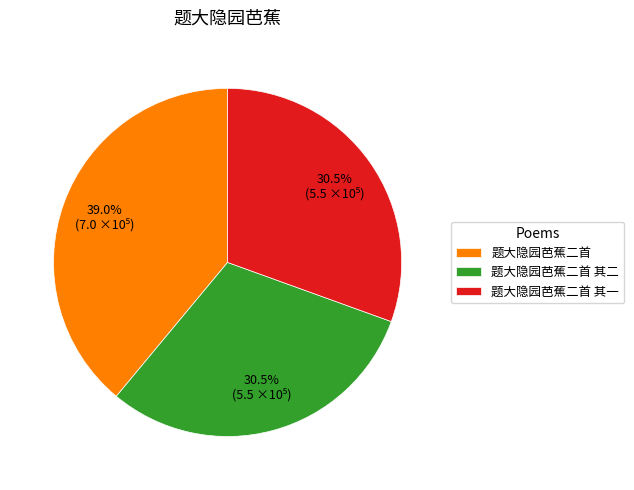

The 题大隐园芭蕉二首 slice represents 39% of the pie. True or false?

True